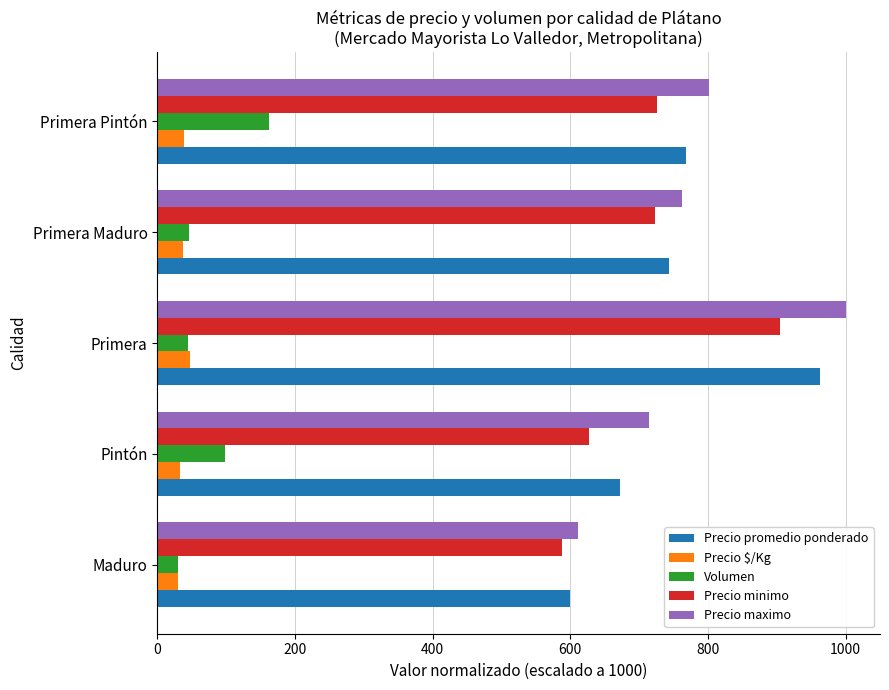

At how many categories does at least one series exceed 113?

5